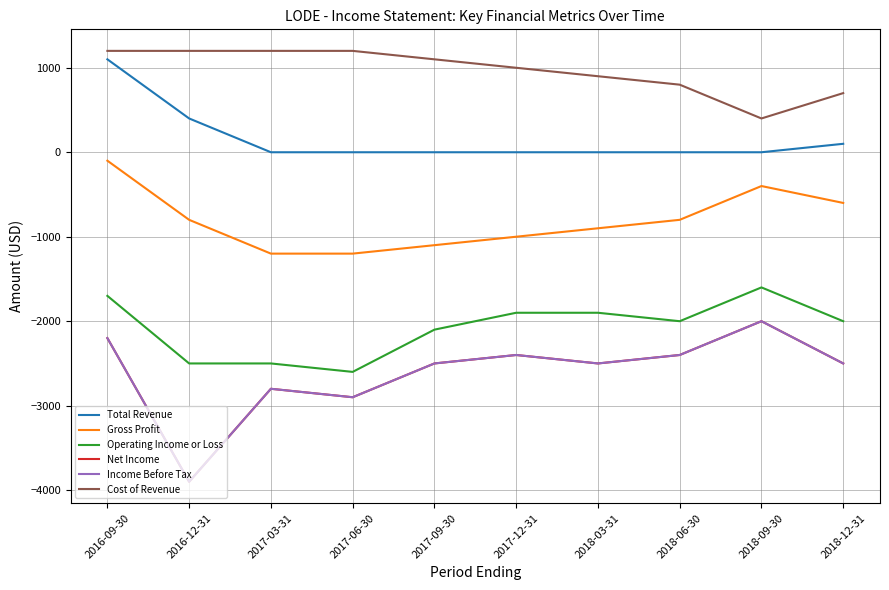

Reading right to left, what are all the values shown in this chart?

Total Revenue: 2018-12-31=100	2018-09-30=0	2018-06-30=0	2018-03-31=0	2017-12-31=0	2017-09-30=0	2017-06-30=0	2017-03-31=0	2016-12-31=400	2016-09-30=1100
Gross Profit: 2018-12-31=-600	2018-09-30=-400	2018-06-30=-800	2018-03-31=-900	2017-12-31=-1000	2017-09-30=-1100	2017-06-30=-1200	2017-03-31=-1200	2016-12-31=-800	2016-09-30=-100
Operating Income or Loss: 2018-12-31=-2000	2018-09-30=-1600	2018-06-30=-2000	2018-03-31=-1900	2017-12-31=-1900	2017-09-30=-2100	2017-06-30=-2600	2017-03-31=-2500	2016-12-31=-2500	2016-09-30=-1700
Net Income: 2018-12-31=-2500	2018-09-30=-2000	2018-06-30=-2400	2018-03-31=-2500	2017-12-31=-2400	2017-09-30=-2500	2017-06-30=-2900	2017-03-31=-2800	2016-12-31=-3900	2016-09-30=-2200
Income Before Tax: 2018-12-31=-2500	2018-09-30=-2000	2018-06-30=-2400	2018-03-31=-2500	2017-12-31=-2400	2017-09-30=-2500	2017-06-30=-2900	2017-03-31=-2800	2016-12-31=-3900	2016-09-30=-2200
Cost of Revenue: 2018-12-31=700	2018-09-30=400	2018-06-30=800	2018-03-31=900	2017-12-31=1000	2017-09-30=1100	2017-06-30=1200	2017-03-31=1200	2016-12-31=1200	2016-09-30=1200